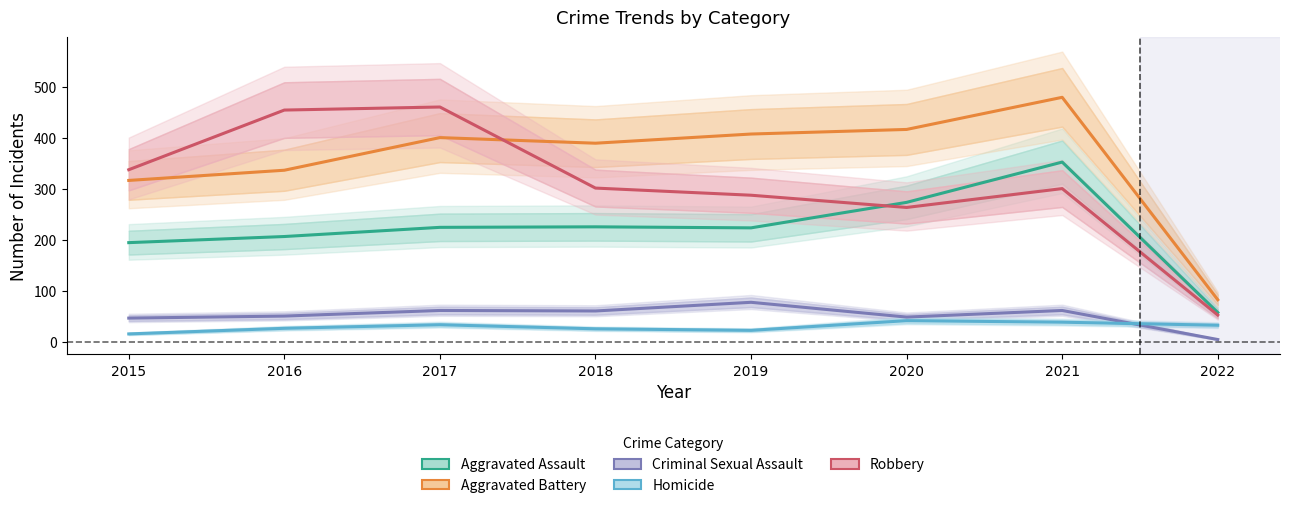

Which series has the largest range (max minus min)?

Robbery